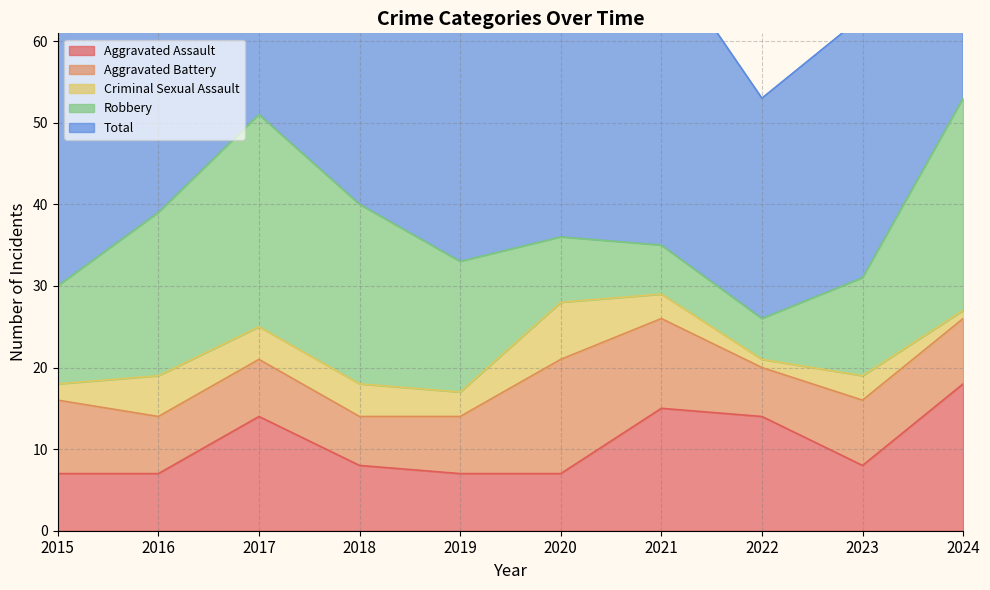

What is the maximum value shown in the chart?

53